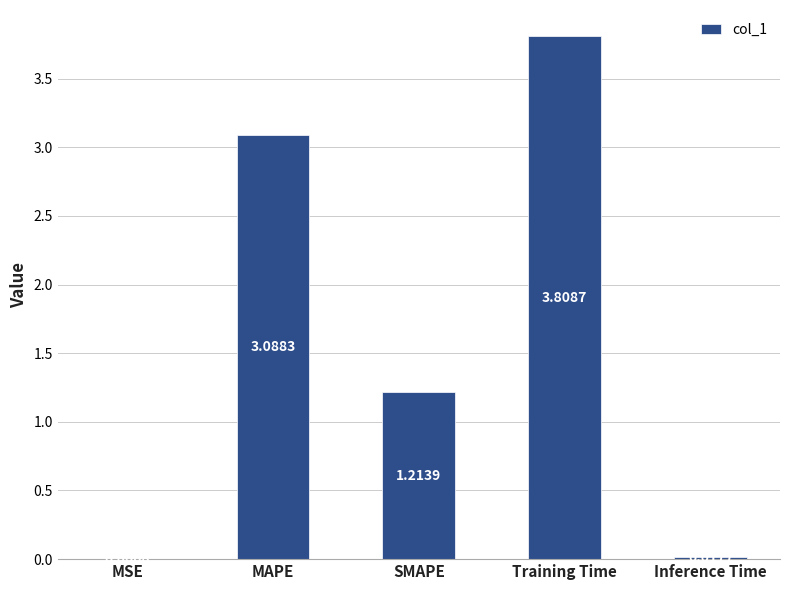

Approximately how many times larger is the value at MAPE compared to SMAPE?

2.5